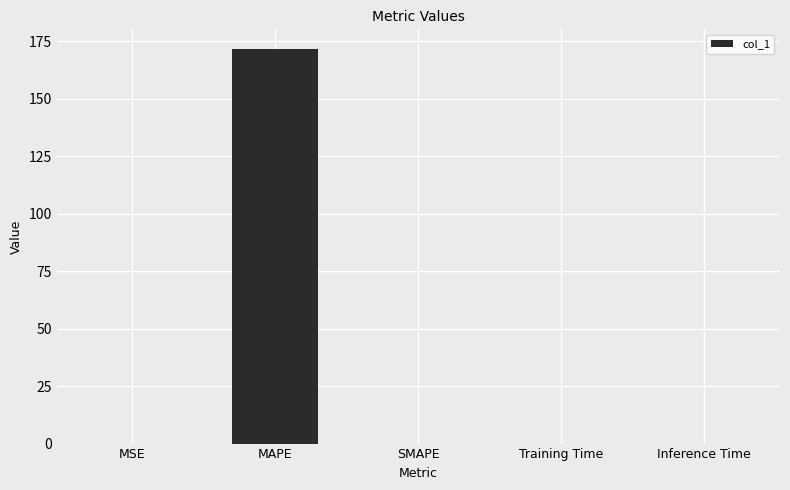

The value at Training Time is 0.0. True or false?

True